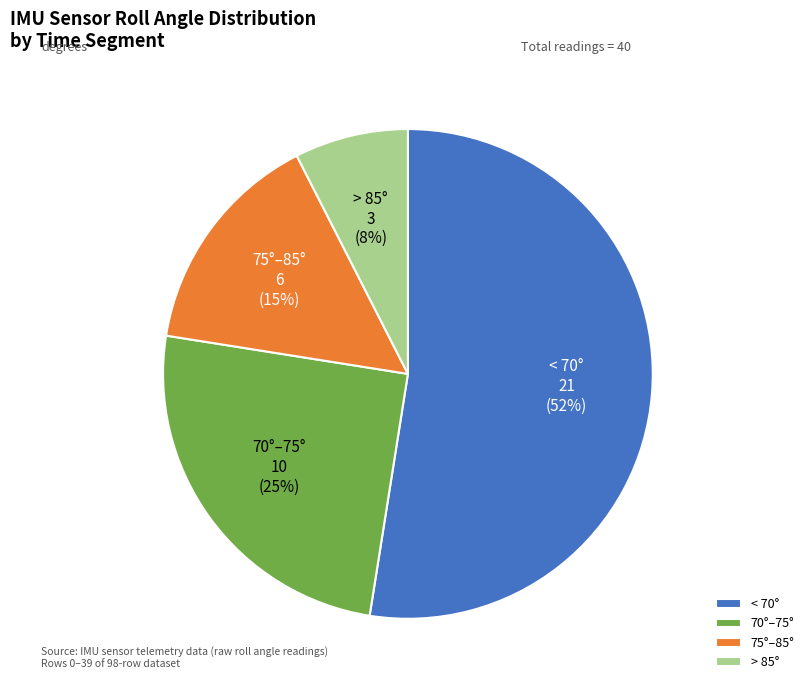

To the nearest percent, what is the average slice percentage?

25%